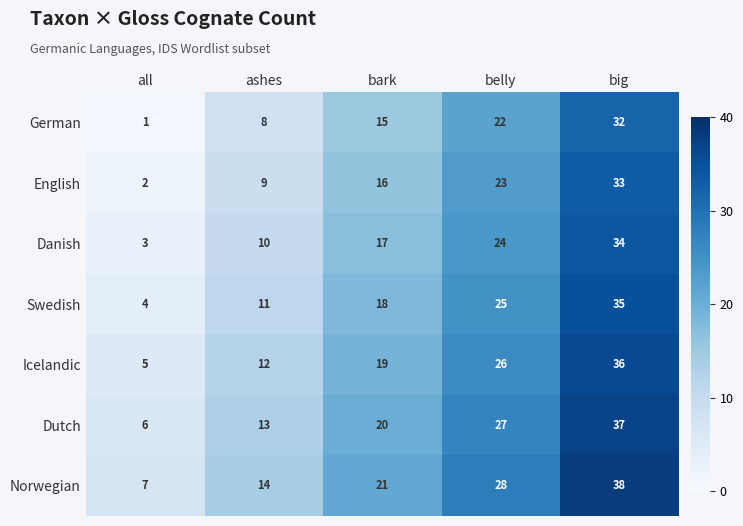

What value does the Swedish series have at bark, to the nearest 5?

20